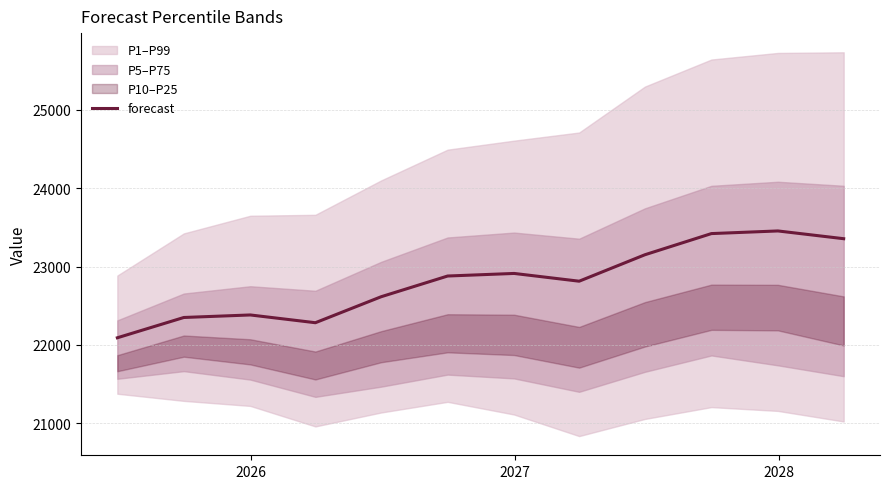

What is the lowest value of the forecast series?

22091.5